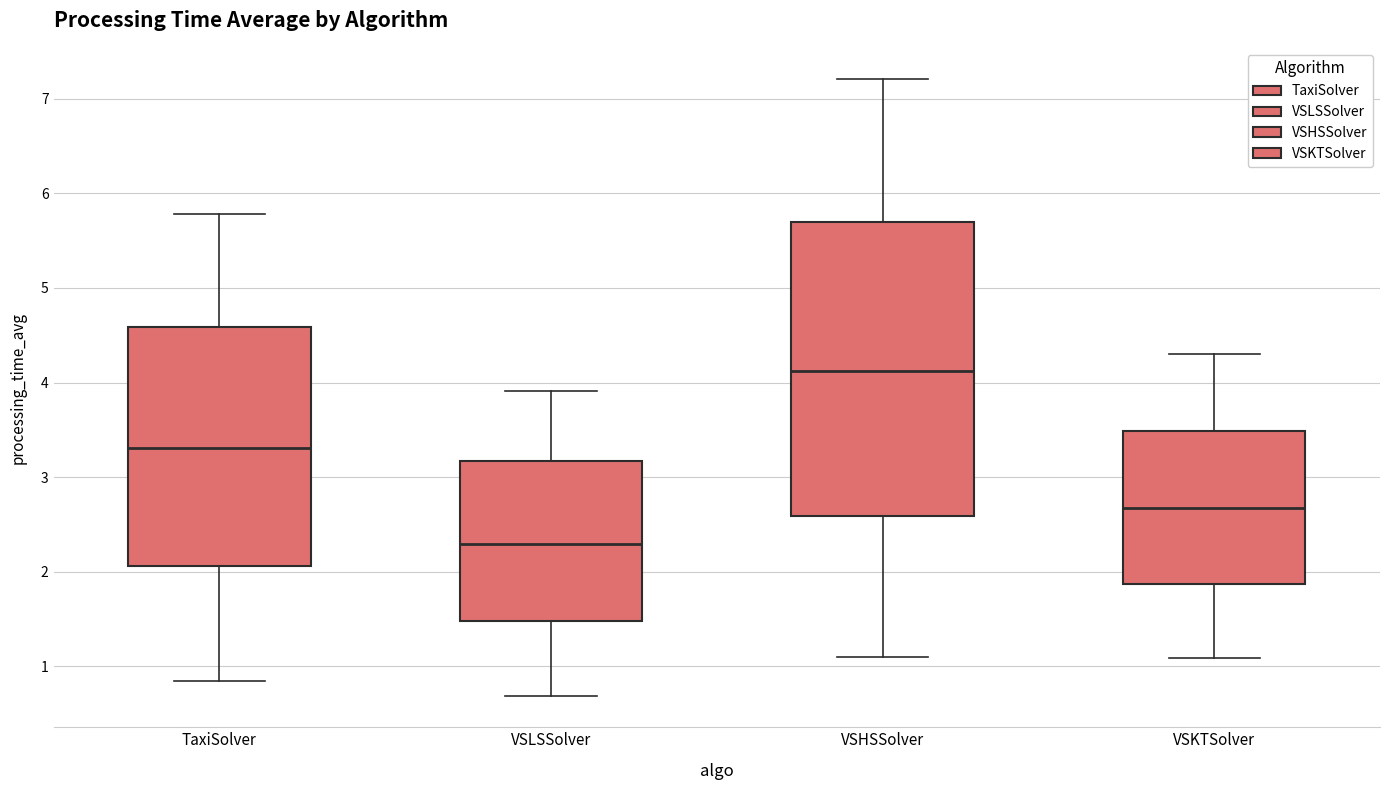

Reading left to right, transcribe this box plot: for each box, give where its median line is, the range the box spans, and where its two whiskers end, as read against the y-axis. The values are not printed on the chart, so give them approximately, as read against the axis.

TaxiSolver: median 3.3, box 2.1 to 4.6, whiskers 0.8 to 5.8
VSLSSolver: median 2.3, box 1.5 to 3.2, whiskers 0.7 to 3.9
VSHSSolver: median 4.1, box 2.6 to 5.7, whiskers 1.1 to 7.2
VSKTSolver: median 2.7, box 1.9 to 3.5, whiskers 1.1 to 4.3